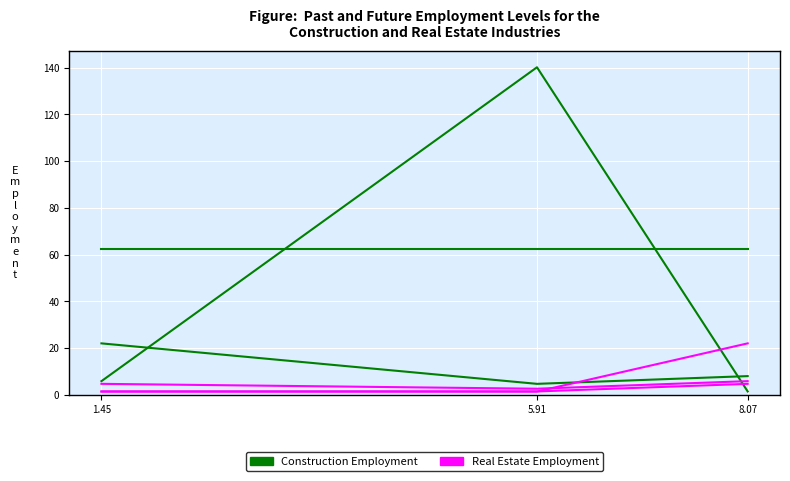

True or false: x1/x2/x7 group has a value of 62.6 at 5.91.

True